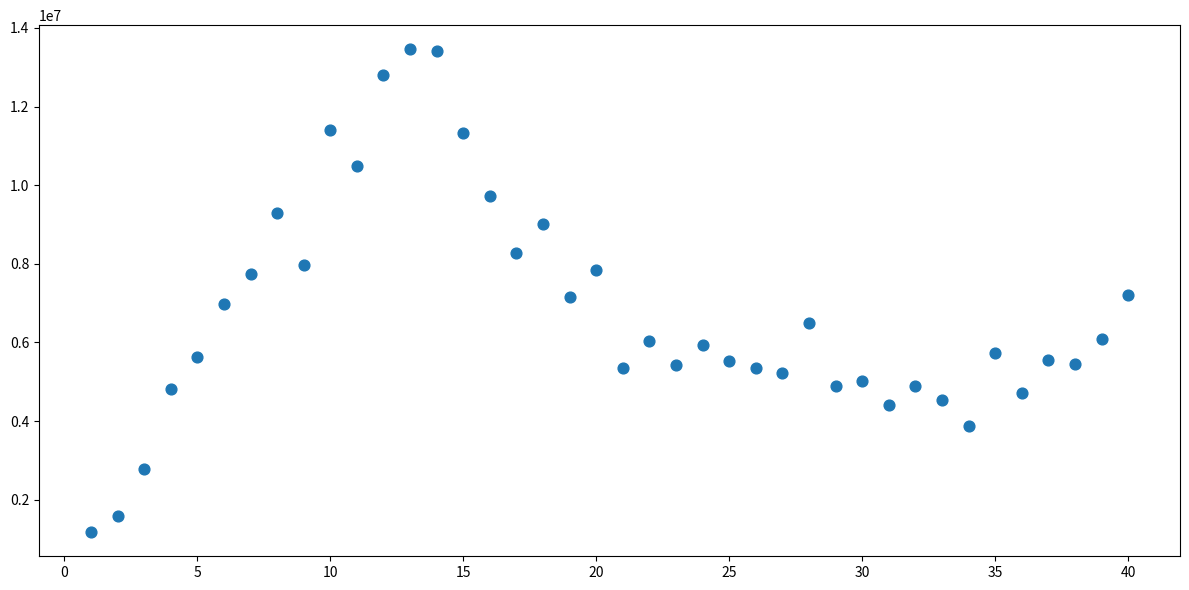

What is the range of X values (max minus min)?

39.0